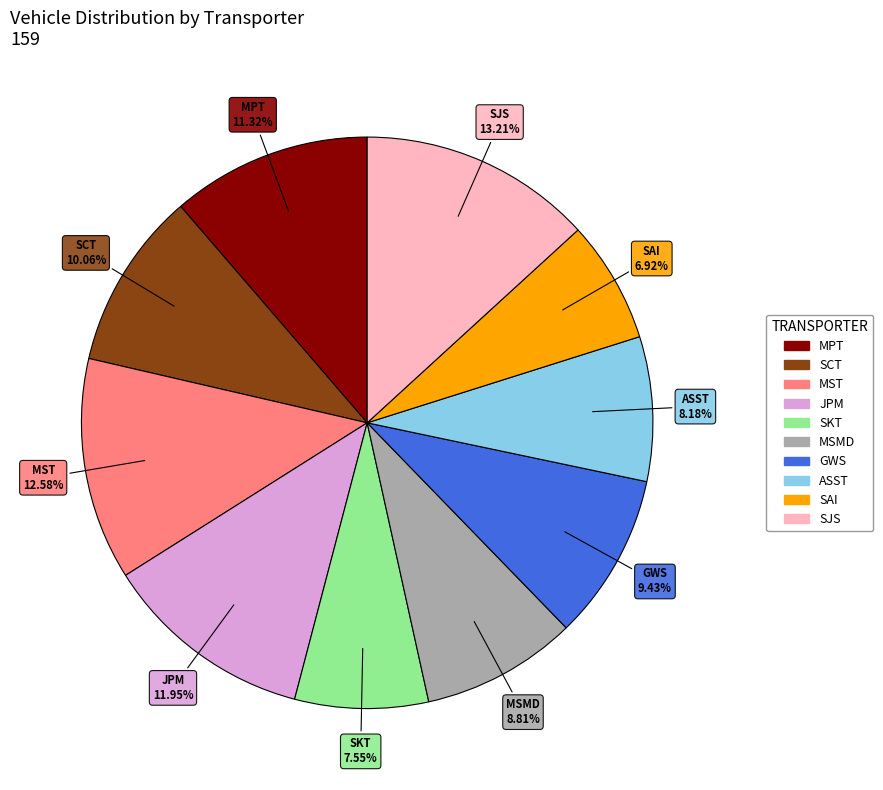

How many segments does this pie chart have?

10